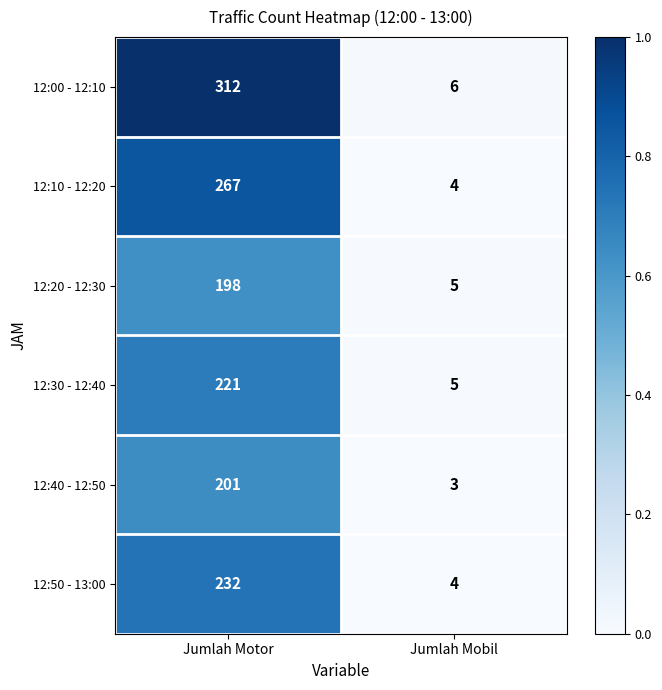

What is the sum of all 12:40 - 12:50 values?

204